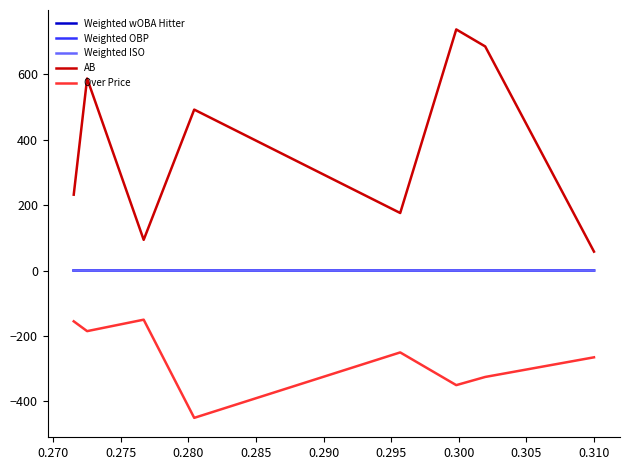

True or false: Weighted wOBA Hitter and AB cross at least once.

False